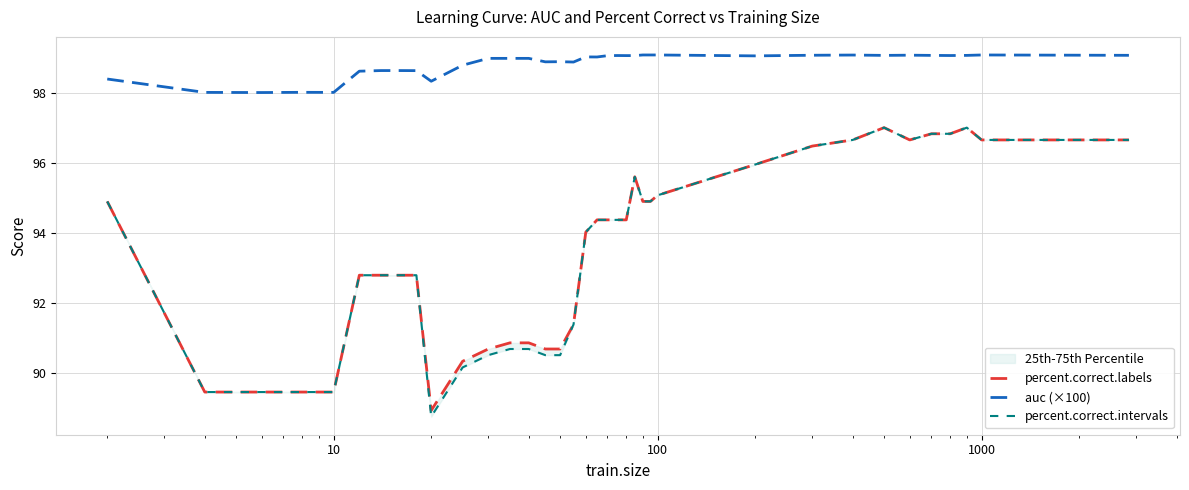

What is the lowest value of the auc (×100) series?

98.0